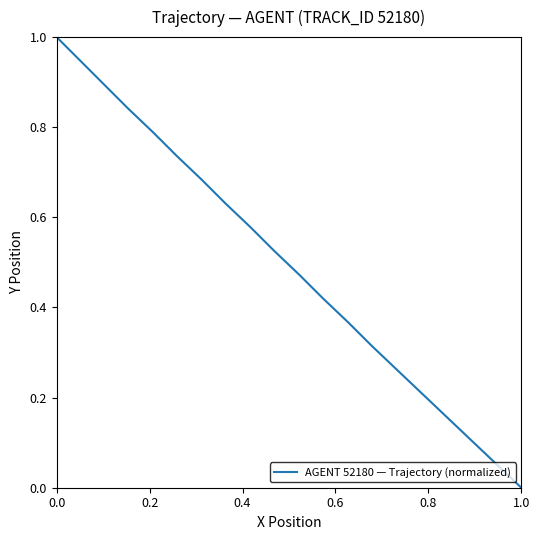

What is the difference between the maximum and minimum values?

1.0